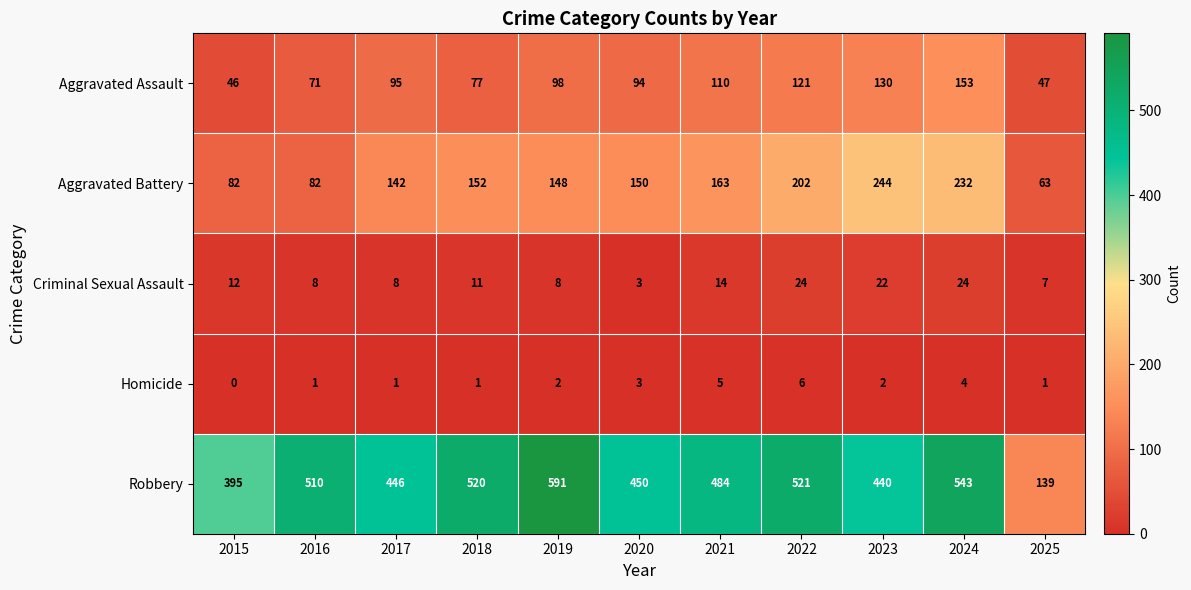

Which series has the widest spread of values?

Robbery